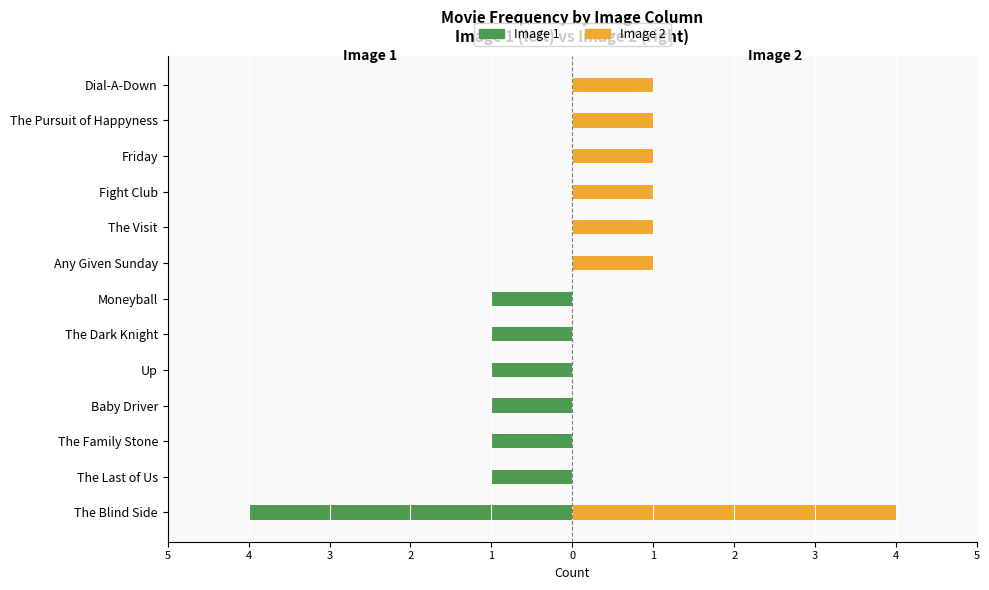

Reading left to right, extract all data points from this chart.

Image 1: -4	-1	-1	-1	-1	-1	-1	0	0	0	0	0	0
Image 2: 4	0	0	0	0	0	0	1	1	1	1	1	1